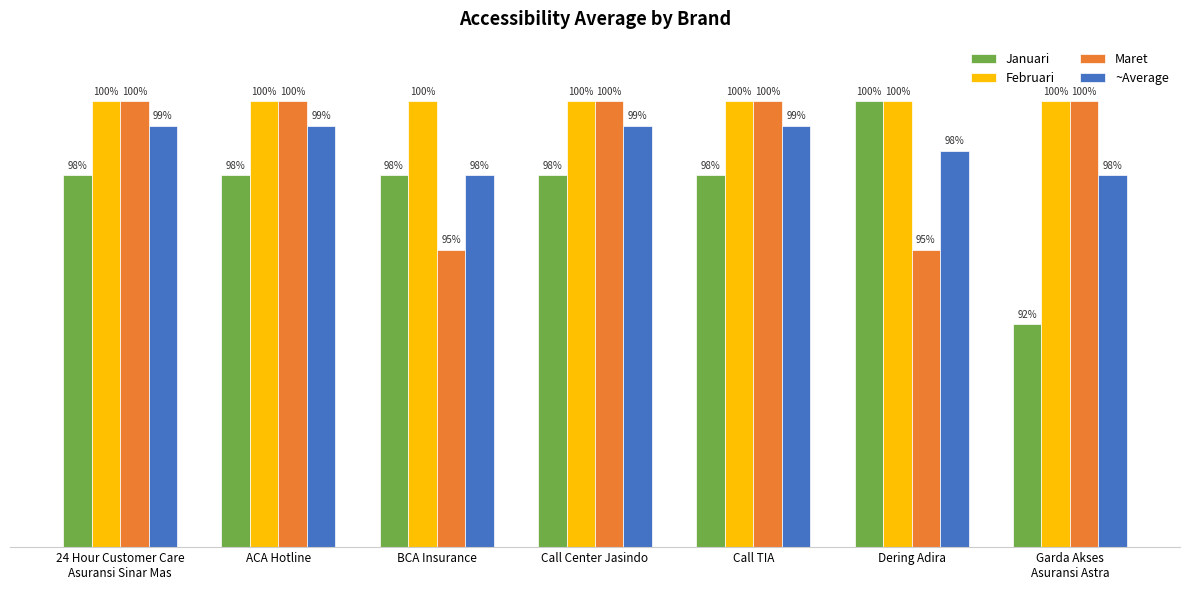

Which series has the largest range (max minus min)?

Januari